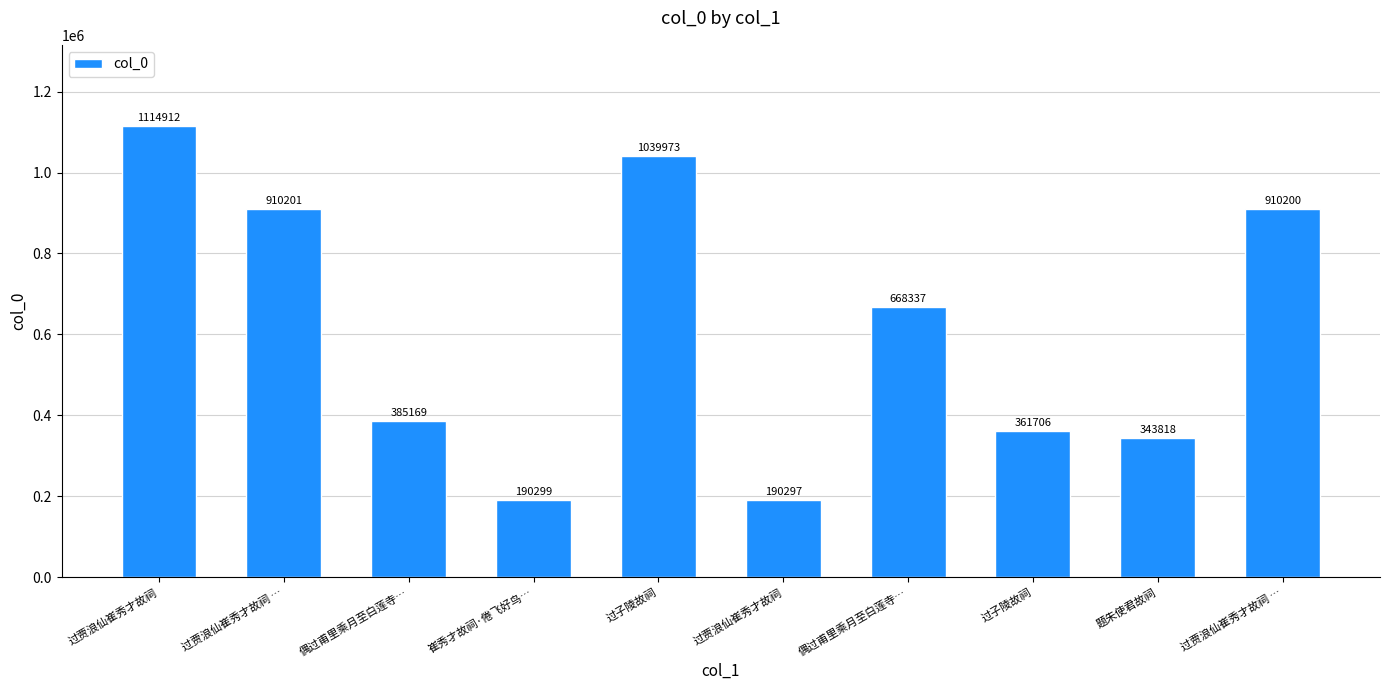

Where is the data nearest to the value 652604?

偶过甫里乘月至白莲寺…